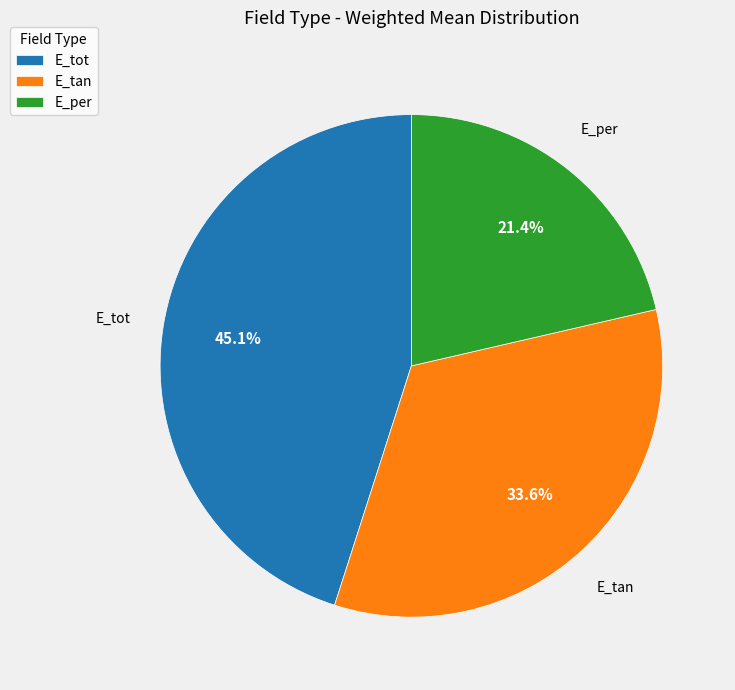

Which category has the smallest portion of the pie?

E_per